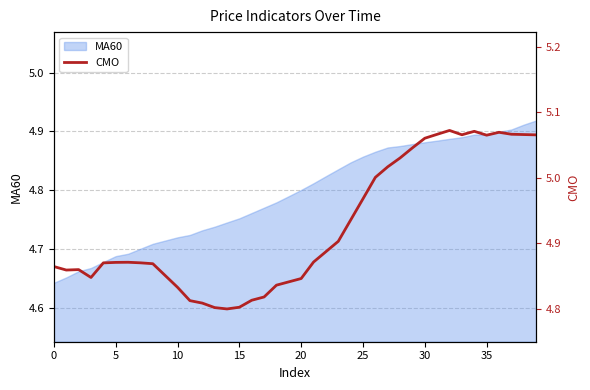

True or false: the data shows 2.9 at 12.

False